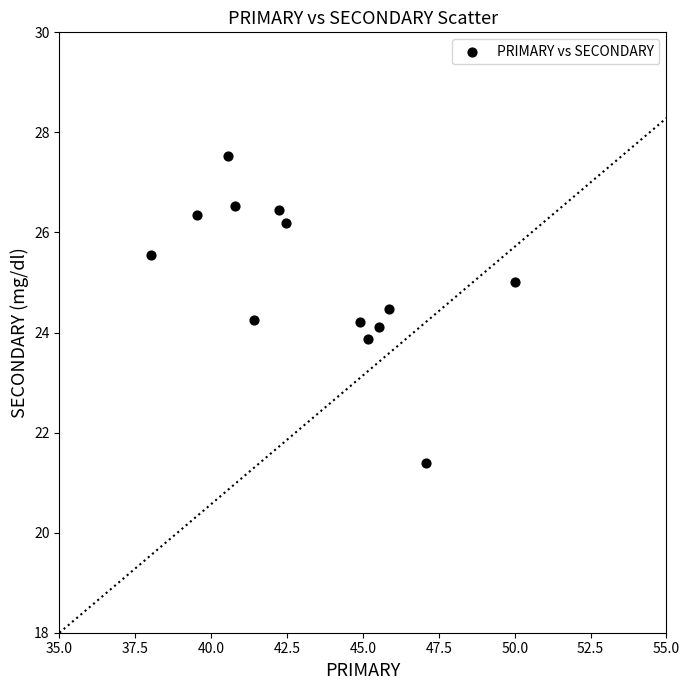

What is the range of X values (max minus min)?

12.0